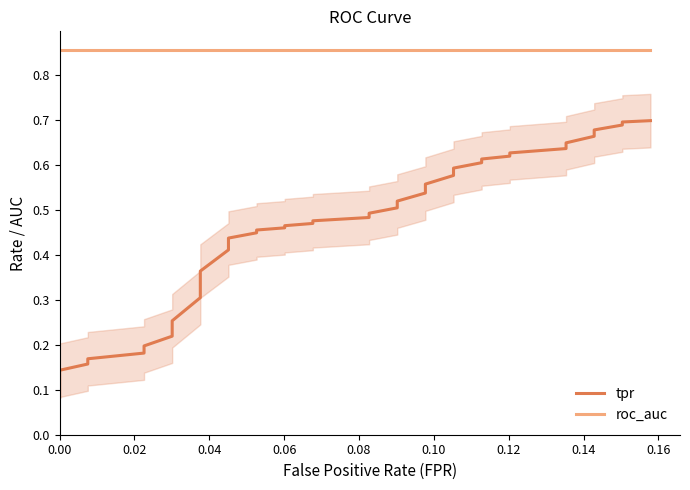

Which series has the largest total across all categories?

roc_auc